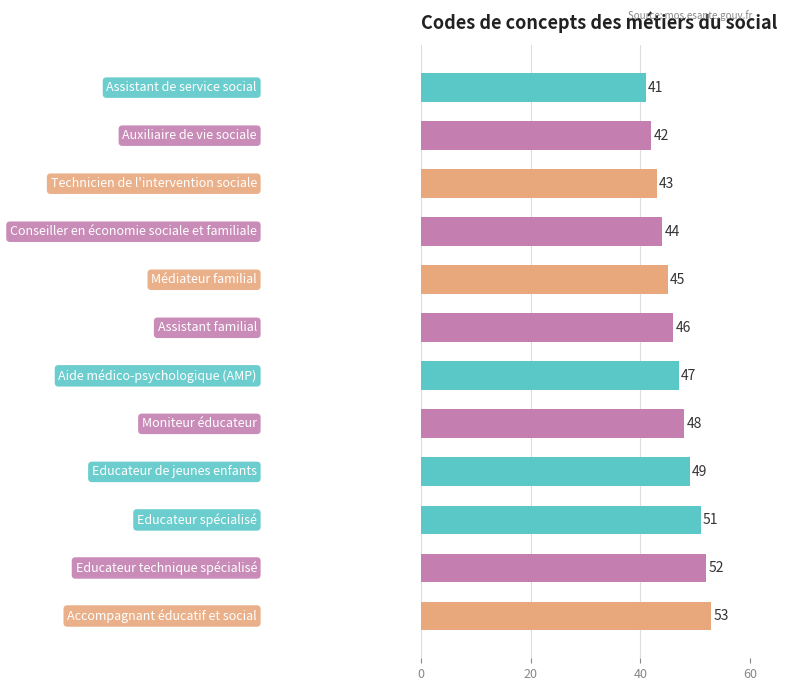

How many series are shown in this chart?

1